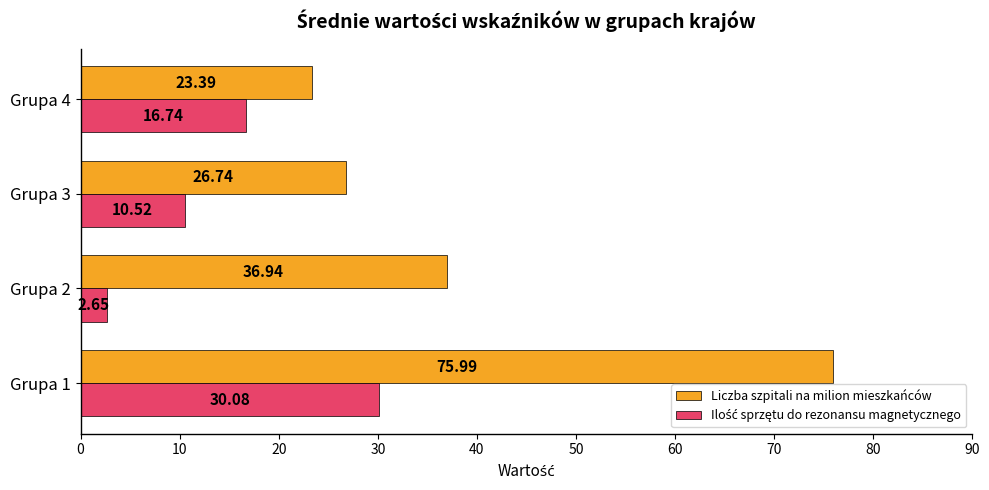

What is the total value across all series at Grupa 4?

40.1